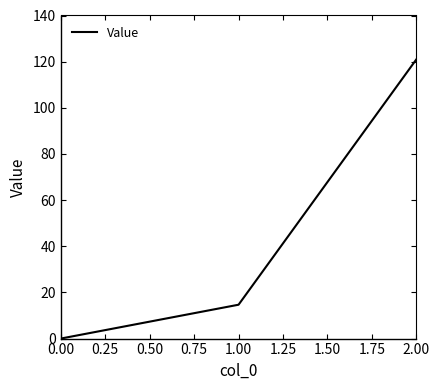

What is the change in value from 0.00 to 2.00?

+121.0